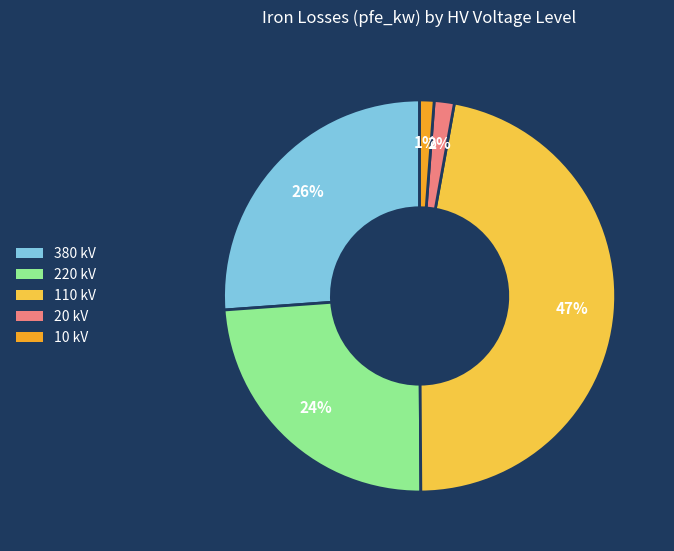

Is the sum of 110 and 220 greater than half?

Yes